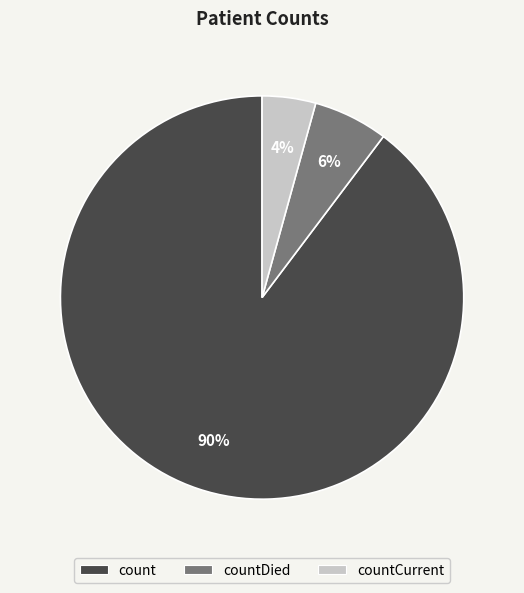

Rank the categories by value from highest to lowest.

count, countDied, countCurrent